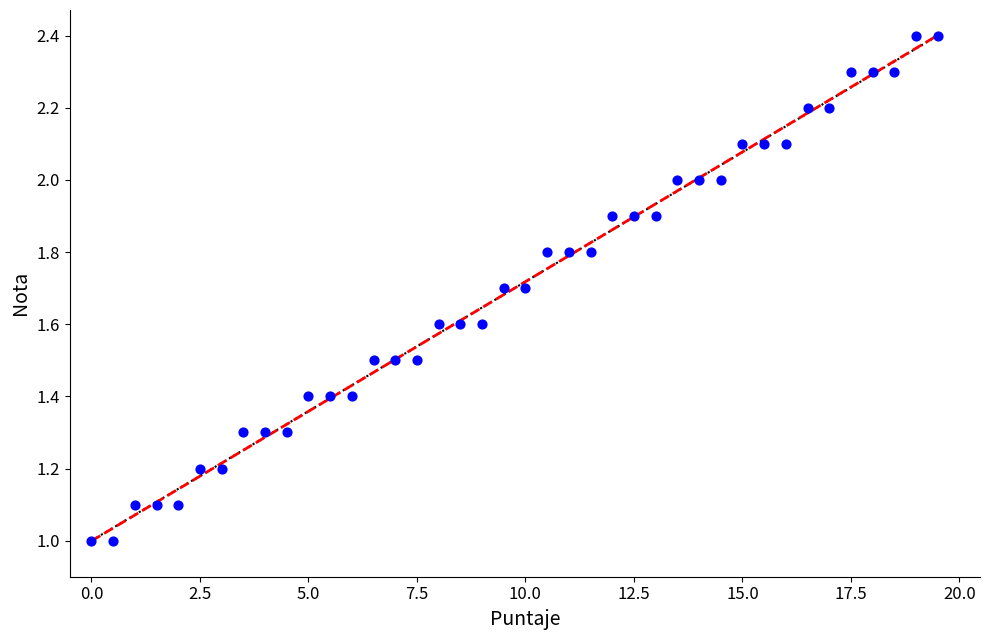

What is the range of X values (max minus min)?

19.5